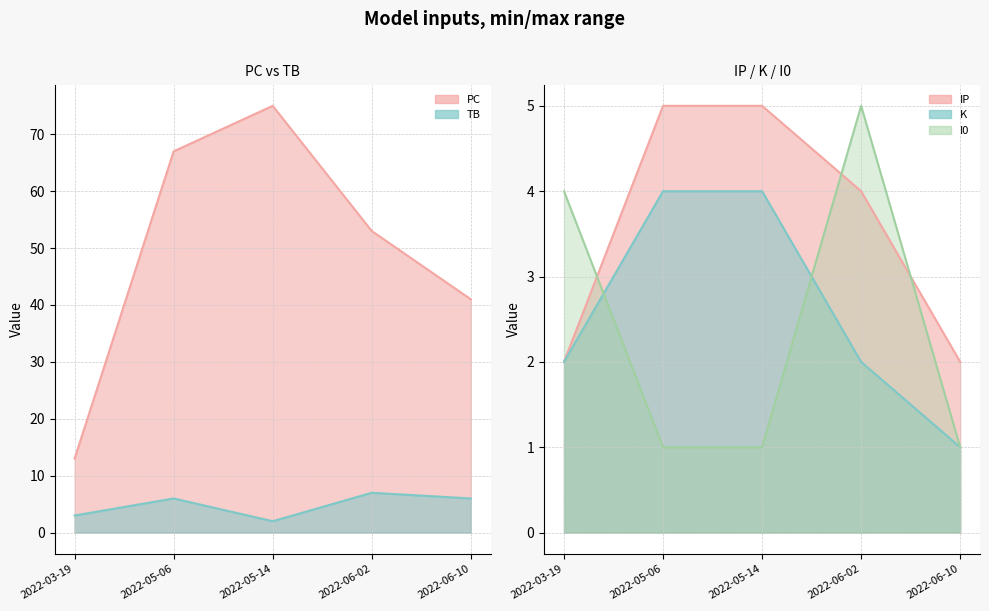

True or false: PC and IP cross at least once.

False